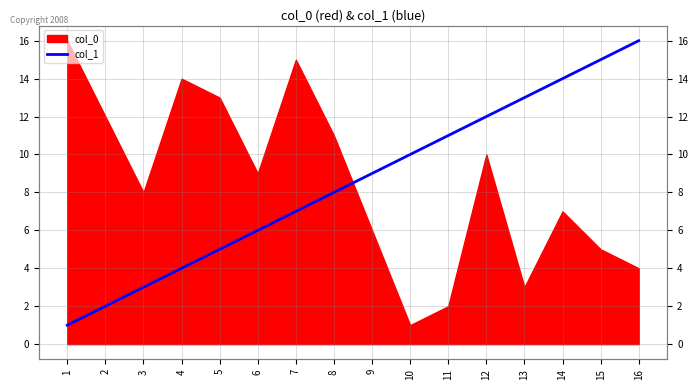

Reading right to left, what are all the values shown in this chart?

16	15	14	13	12	11	10	9	8	7	6	5	4	3	2	1